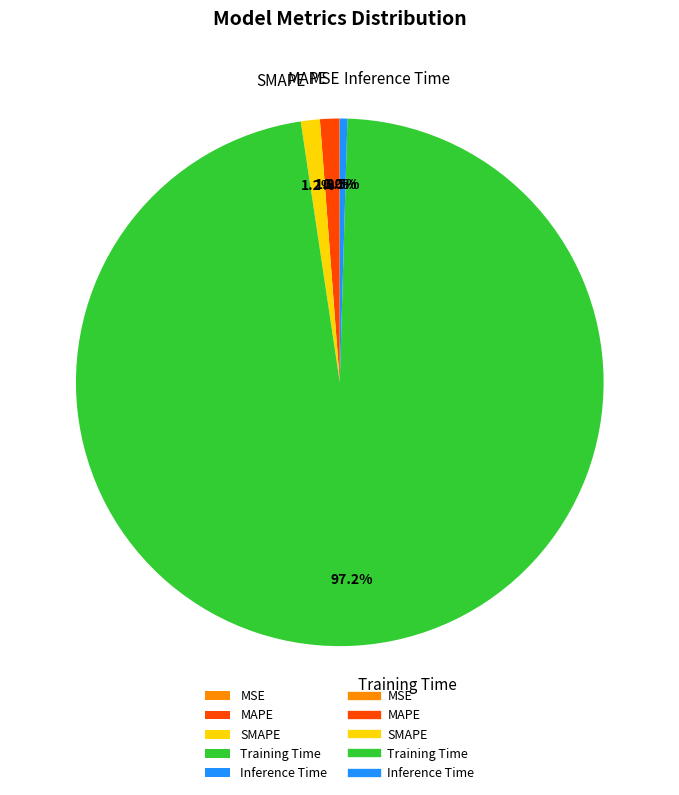

Which slice is the largest?

Training Time